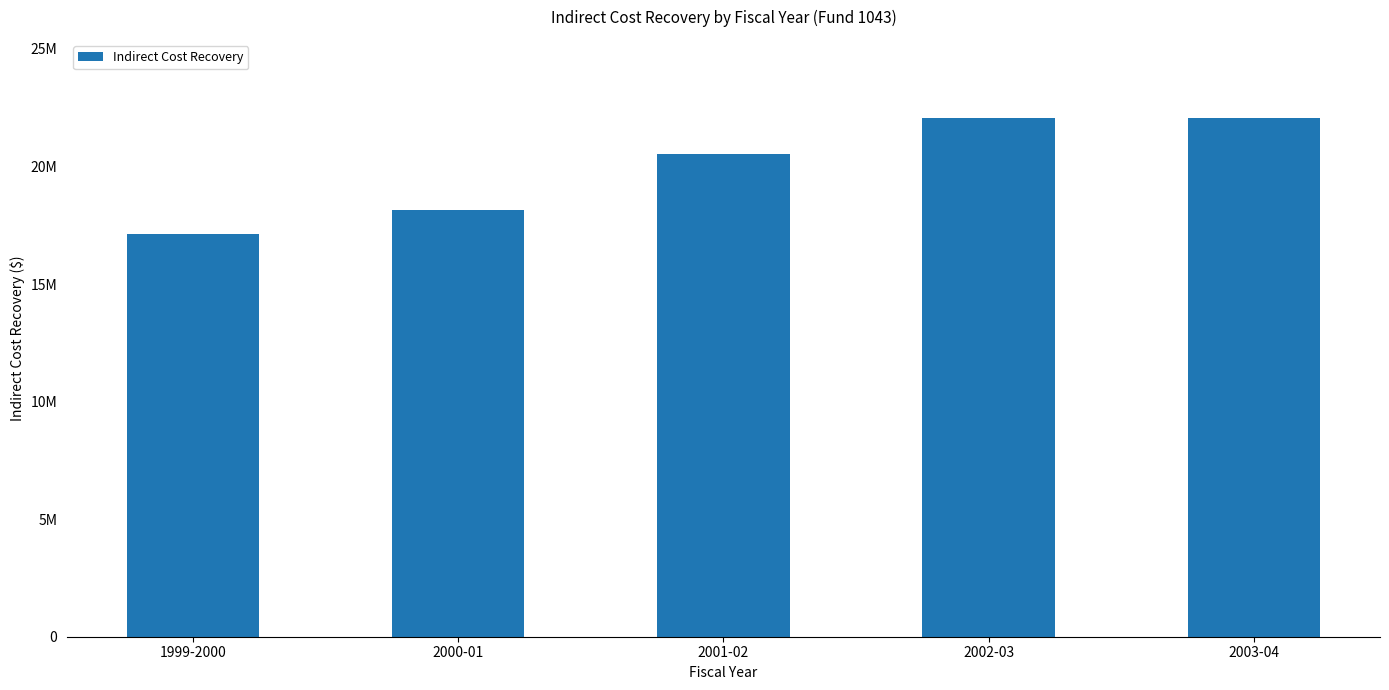

Rank the categories by value from lowest to highest.

1999-2000, 2000-01, 2001-02, 2002-03, 2003-04